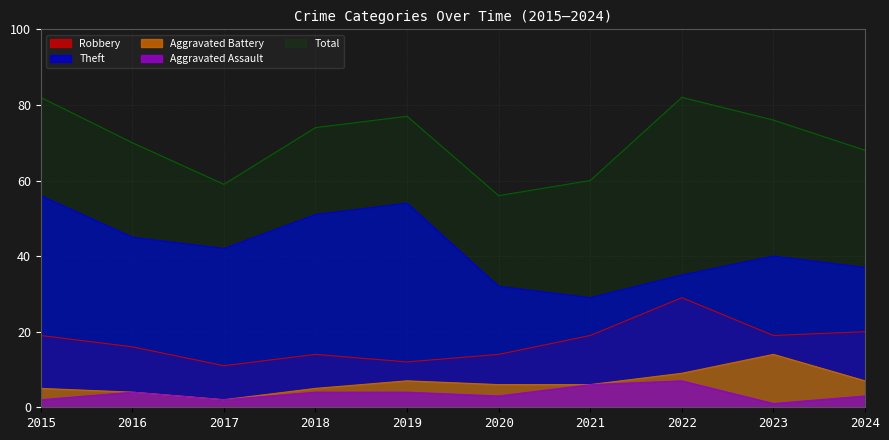

Reading left to right, what are all the values shown in this chart?

Robbery: 2015=19	2016=16	2017=11	2018=14	2019=12	2020=14	2021=19	2022=29	2023=19	2024=20
Theft: 2015=56	2016=45	2017=42	2018=51	2019=54	2020=32	2021=29	2022=35	2023=40	2024=37
Aggravated Battery: 2015=5	2016=4	2017=2	2018=5	2019=7	2020=6	2021=6	2022=9	2023=14	2024=7
Aggravated Assault: 2015=2	2016=4	2017=2	2018=4	2019=4	2020=3	2021=6	2022=7	2023=1	2024=3
Total: 2015=82	2016=70	2017=59	2018=74	2019=77	2020=56	2021=60	2022=82	2023=76	2024=68